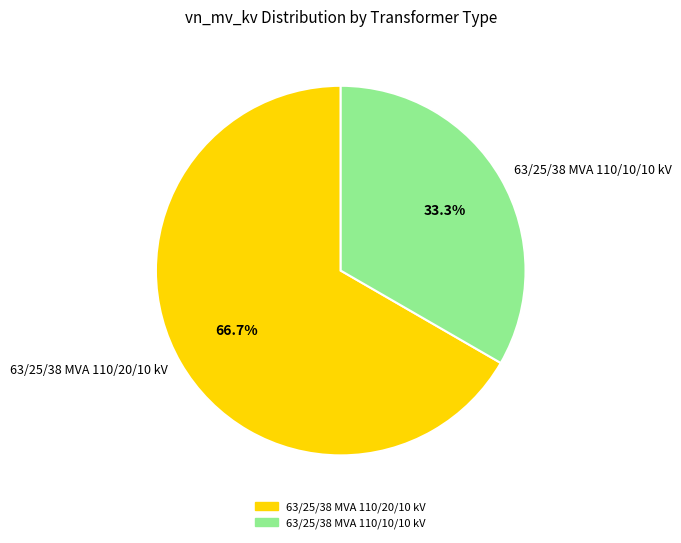

Which slice represents more than half of the pie?

63/25/38 MVA 110/20/10 kV